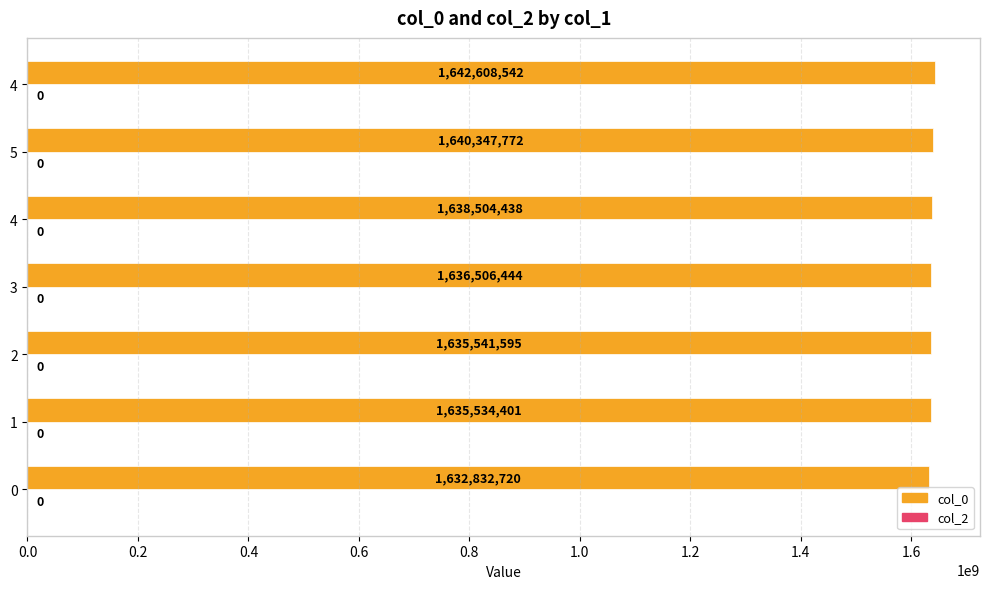

How many series are shown in this chart?

1